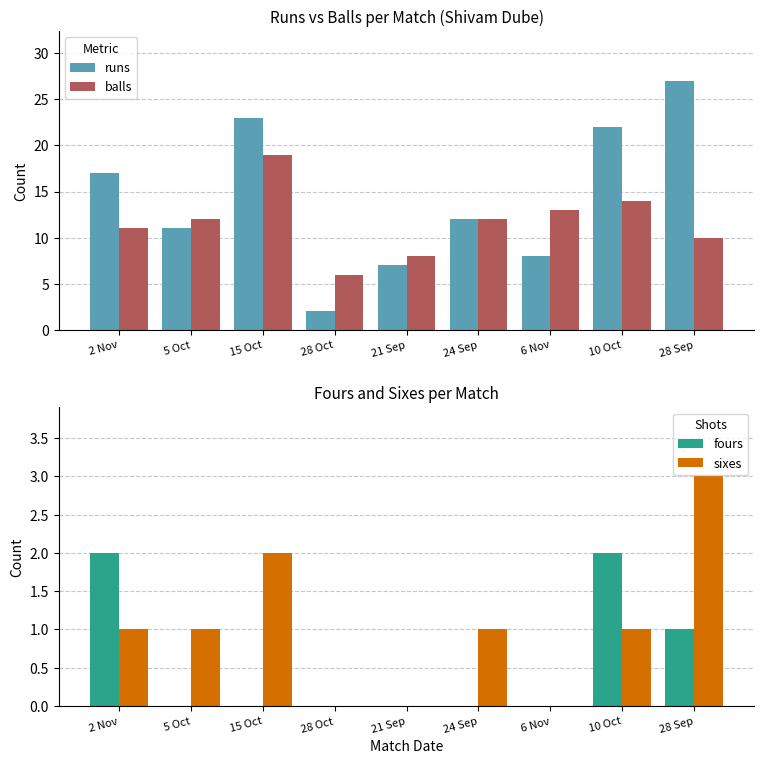

What is the difference between the runs values at 10 Oct and 6 Nov?

14